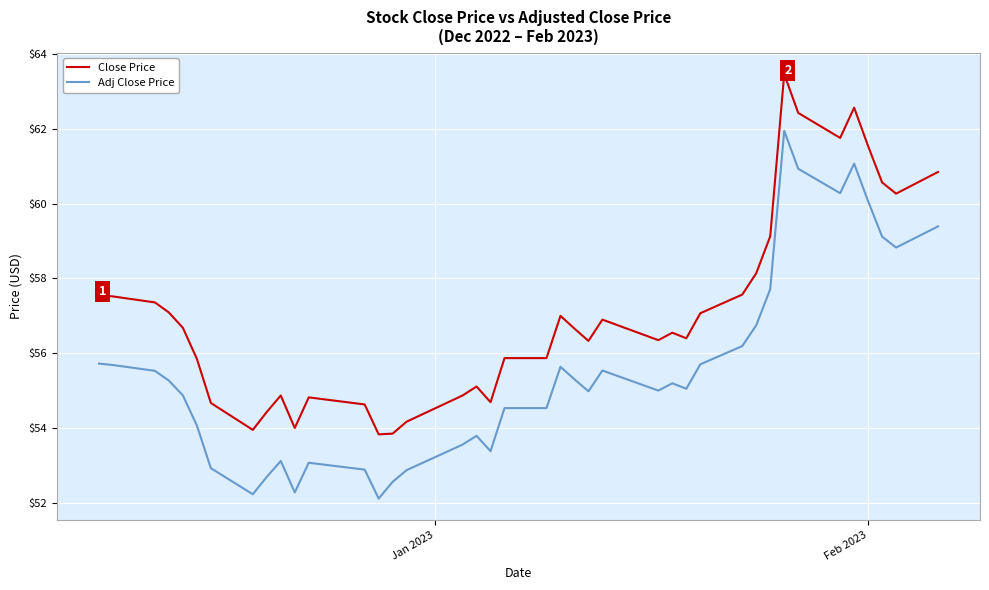

True or false: Close Price and Adj Close Price cross at least once.

False